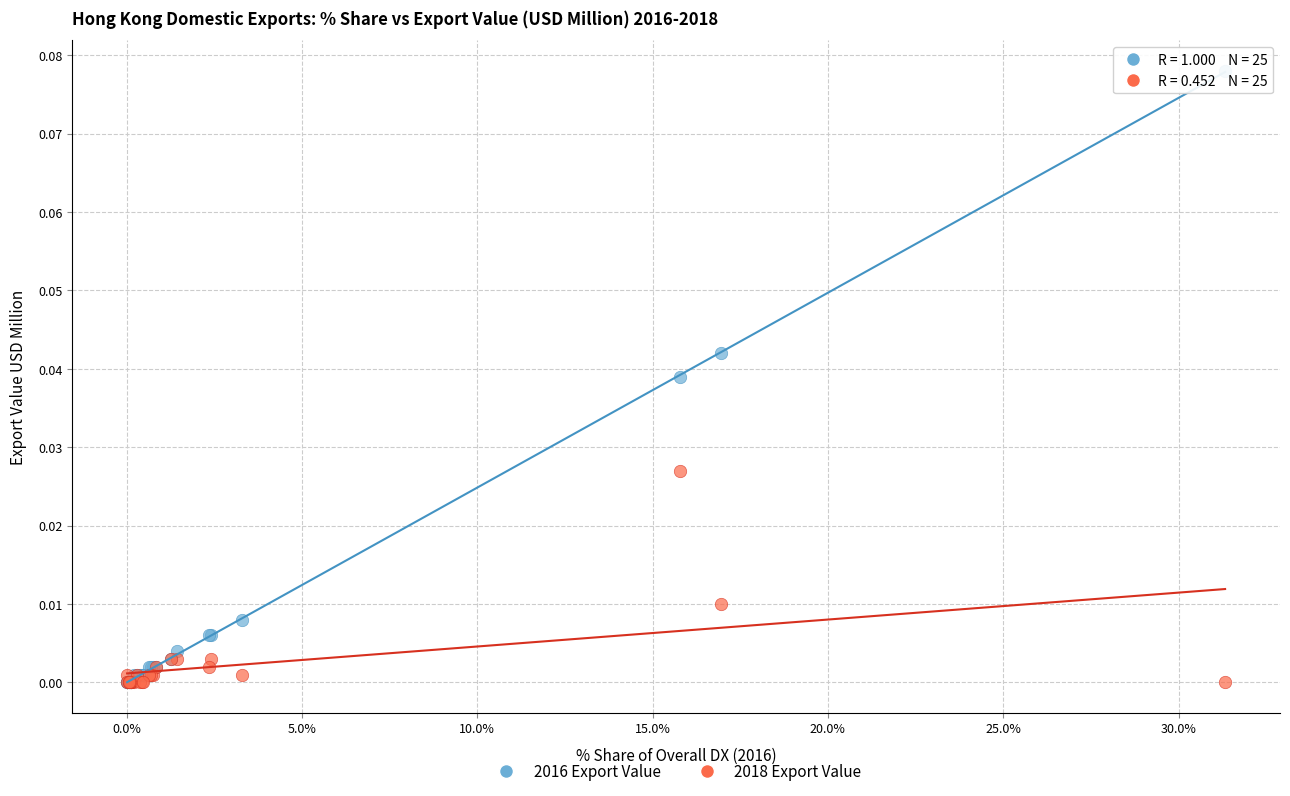

What are all the series names shown in the legend?

2016 Export Value, 2018 Export Value